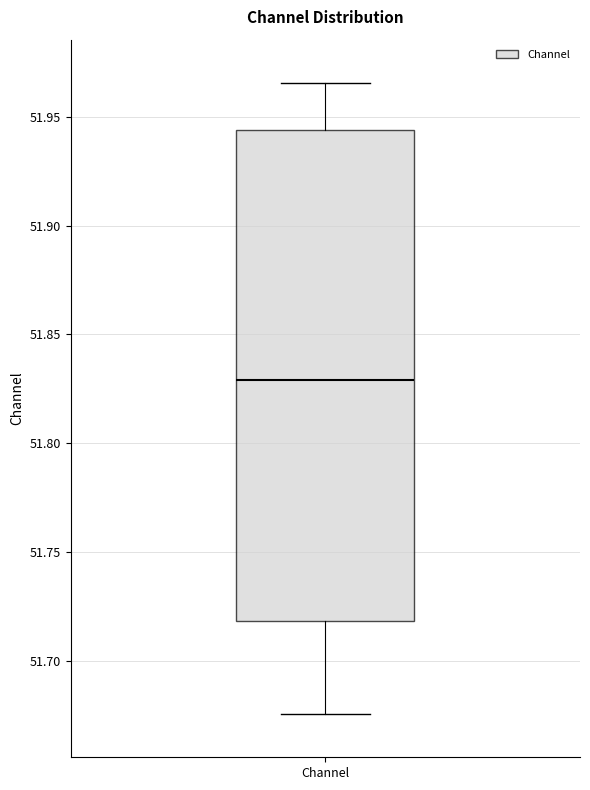

Where does the median line of the box for Channel sit on the y-axis? The values are not printed on the chart, so give them approximately, as read against the axis.

51.830